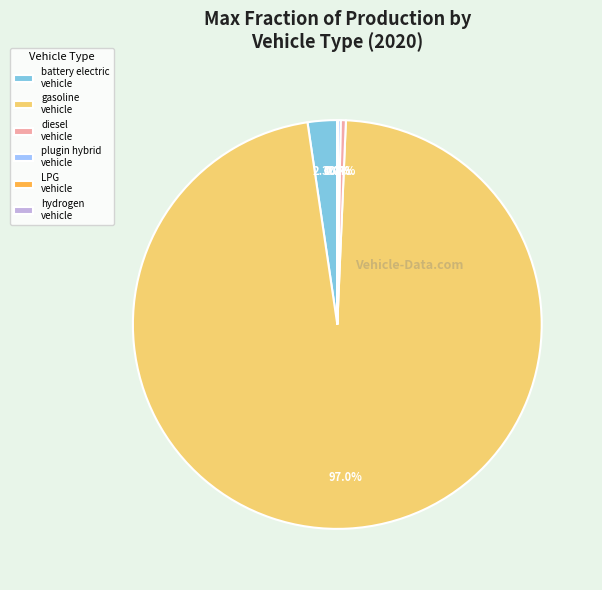

How much of the chart is everything except battery electric vehicle?

97.7%